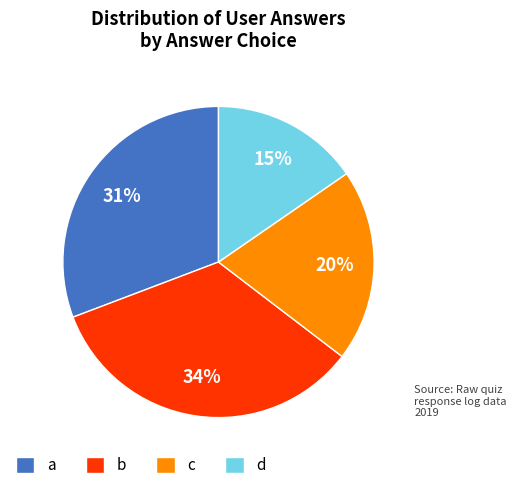

Does any single category account for the majority?

No